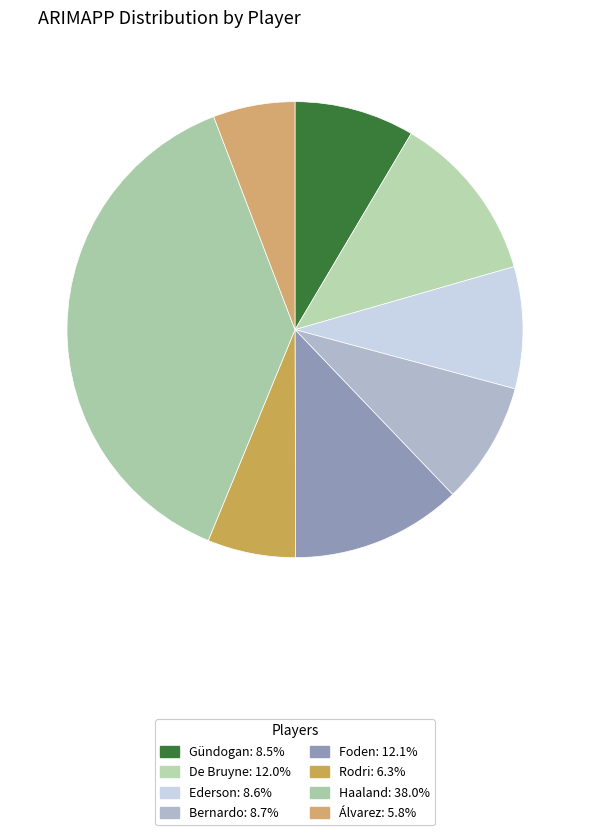

What percentage do Bernardo and Haaland together represent?

46.7%